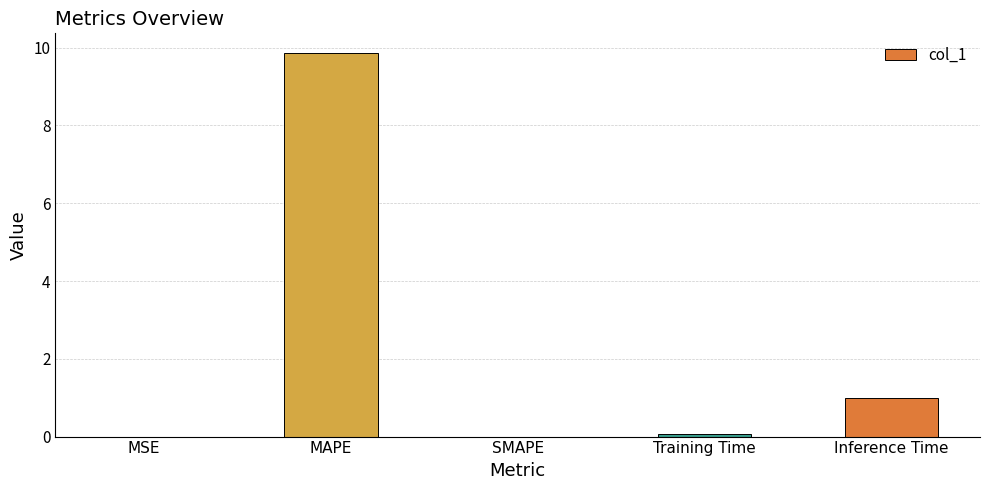

The value at MAPE is 3.1. True or false?

False